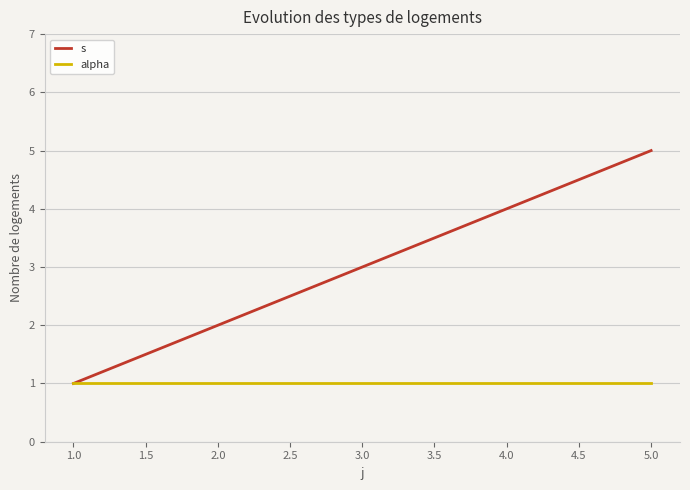

How many categories are shown in the chart?

5